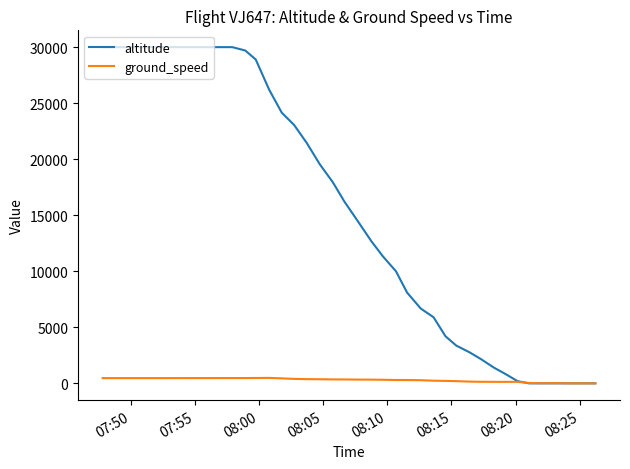

List the series in order of their peak value, lowest first.

ground_speed, altitude